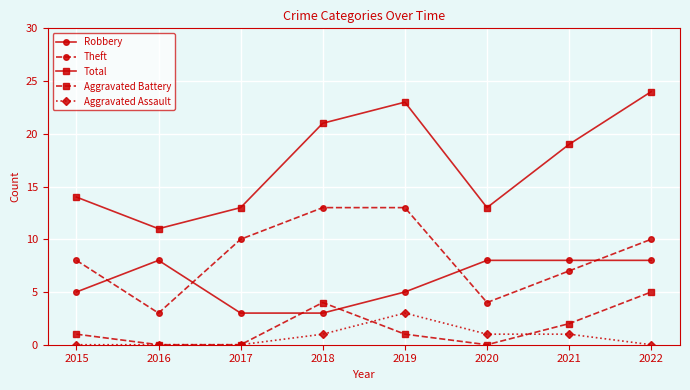

Which series has the widest spread of values?

Total